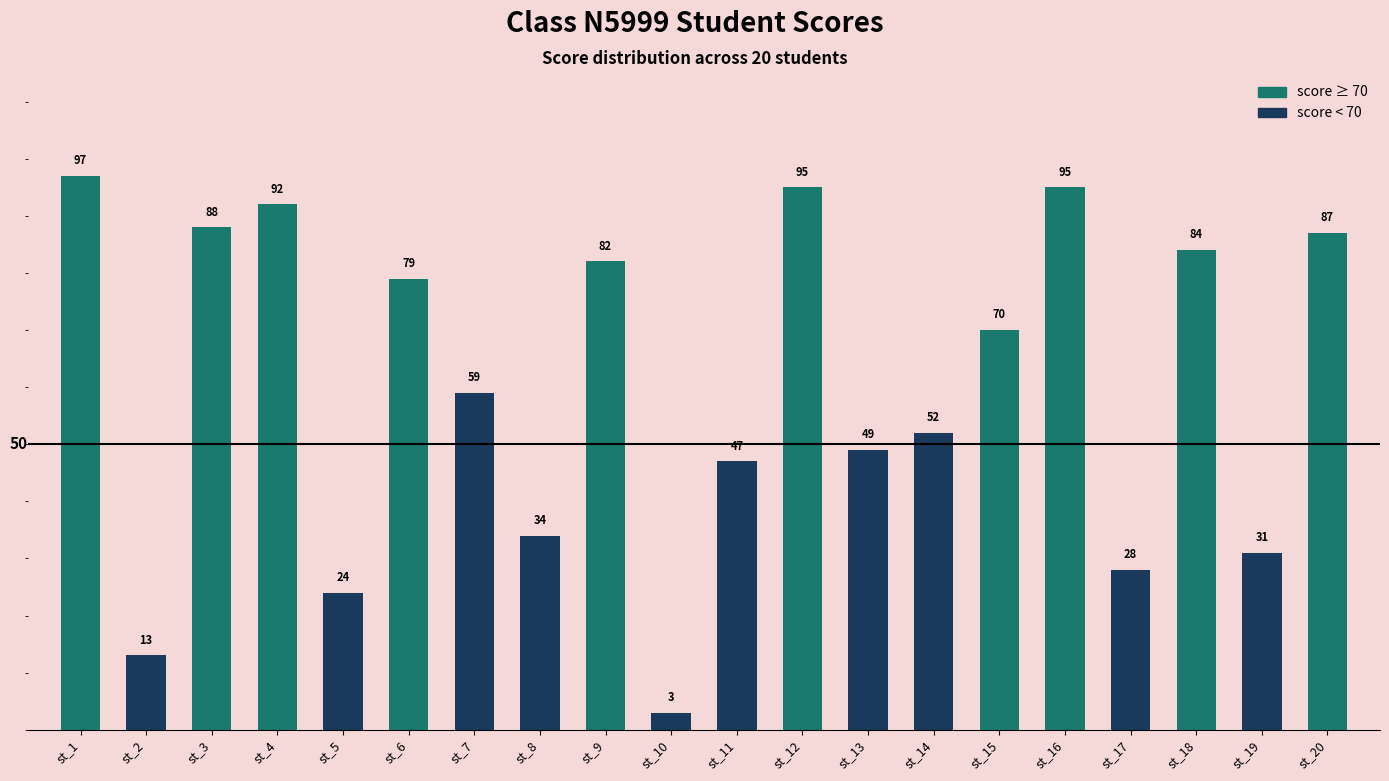

What is the value of the 9th bar from the left?

82